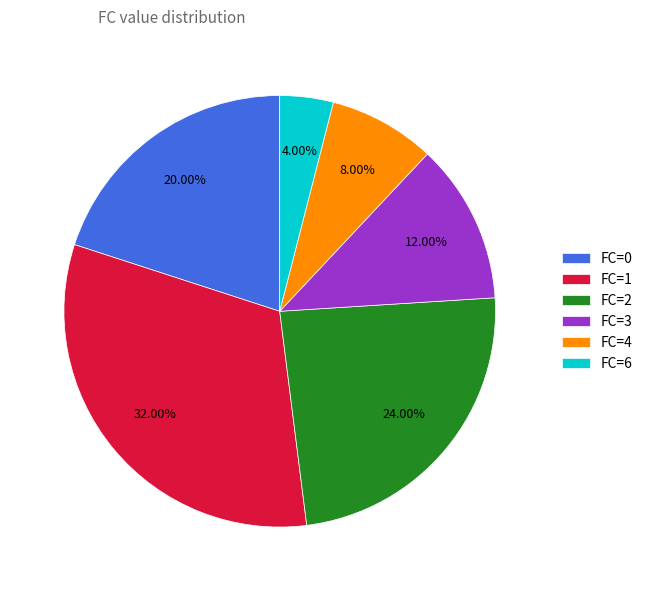

Is there a majority slice in this chart?

No